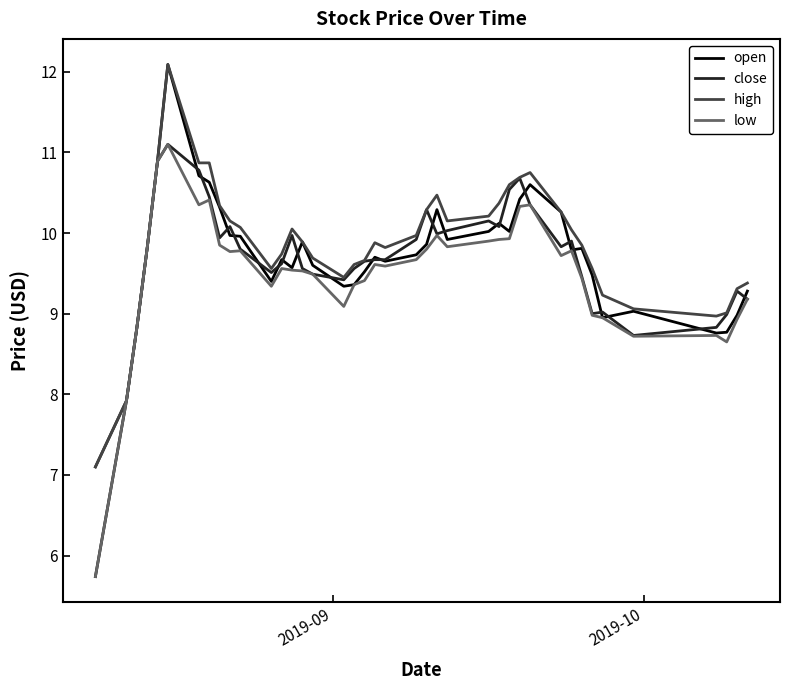

True or false: low has more than 1 points higher than both neighbors.

True